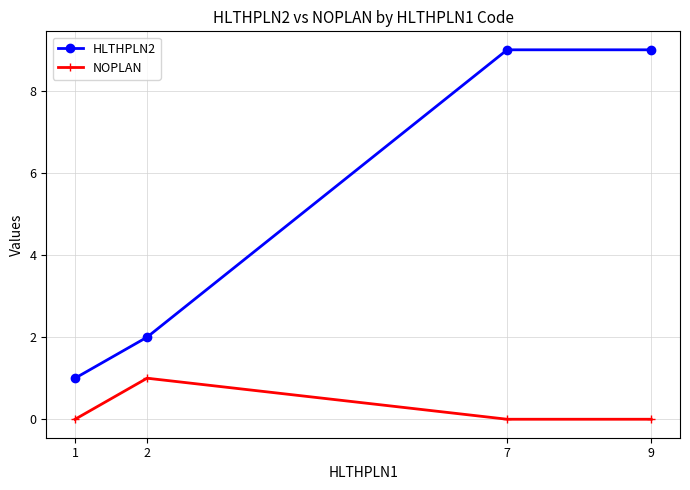

Which series has the largest total across all categories?

HLTHPLN2